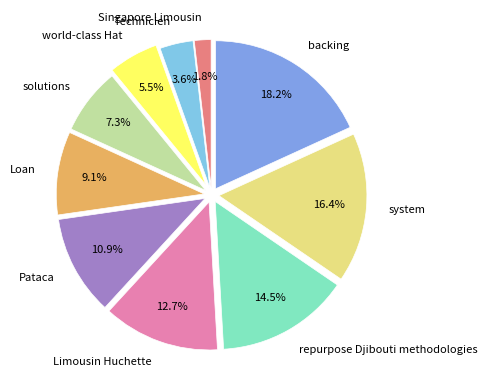

Between Technicien and Limousin Huchette, which is larger?

Limousin Huchette